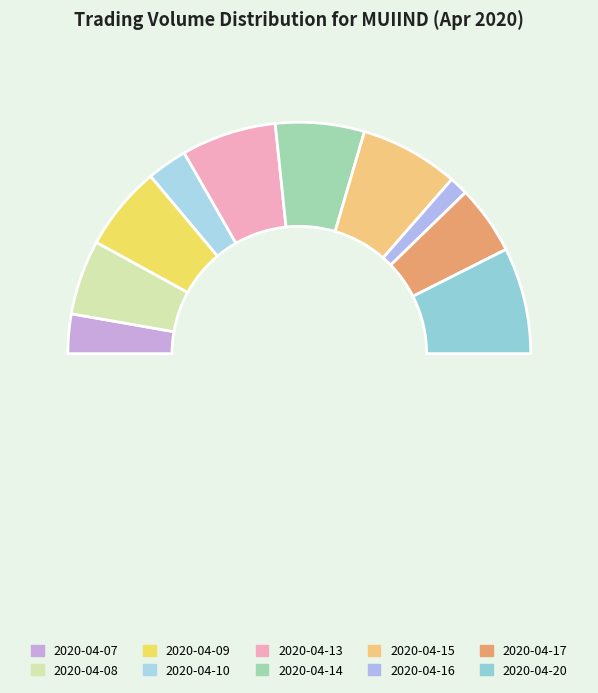

To the nearest percent, what is the difference between the largest and smallest slice percentages?

12%